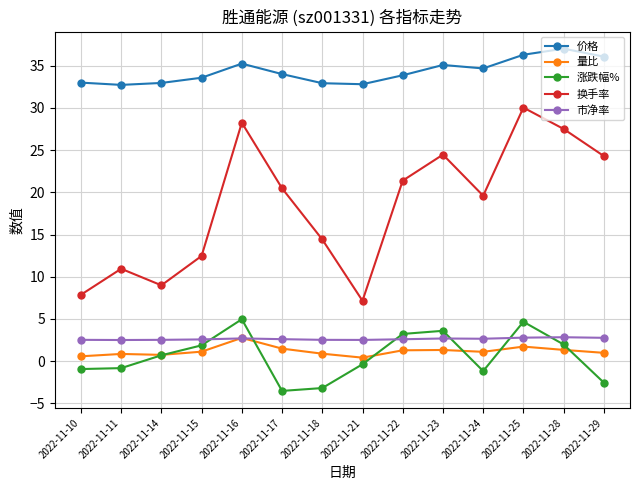

What is the smallest value displayed?

-3.5